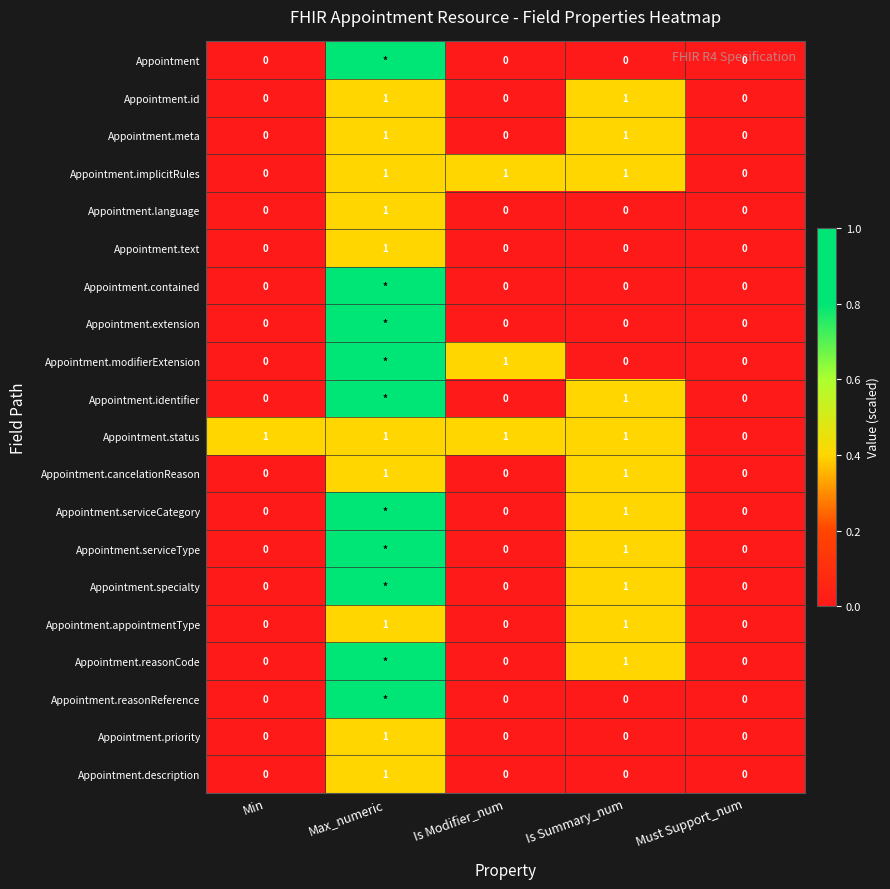

Is the value of Appointment.reasonCode at Must Support_num greater than the value of Appointment.meta at Max_numeric?

No